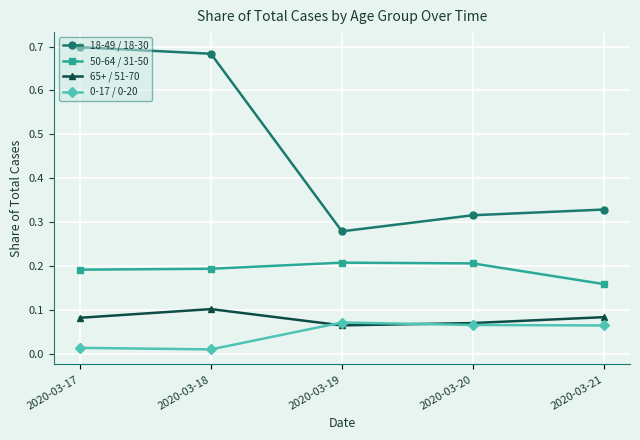

Which series has the widest spread of values?

18-49 / 18-30